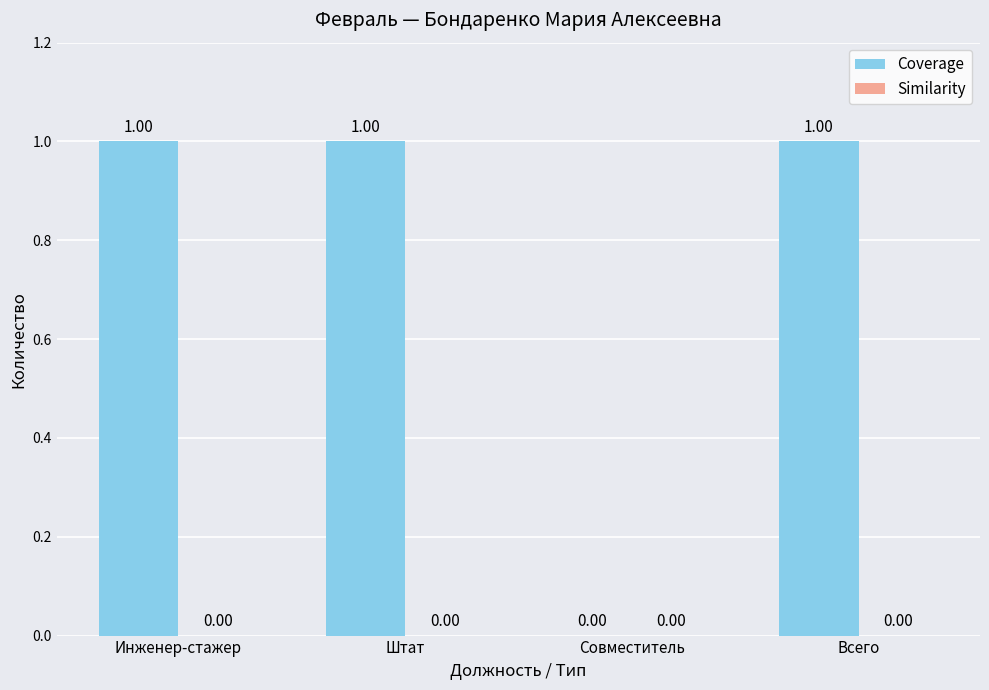

Which has a higher value, Совместитель or Всего?

Всего